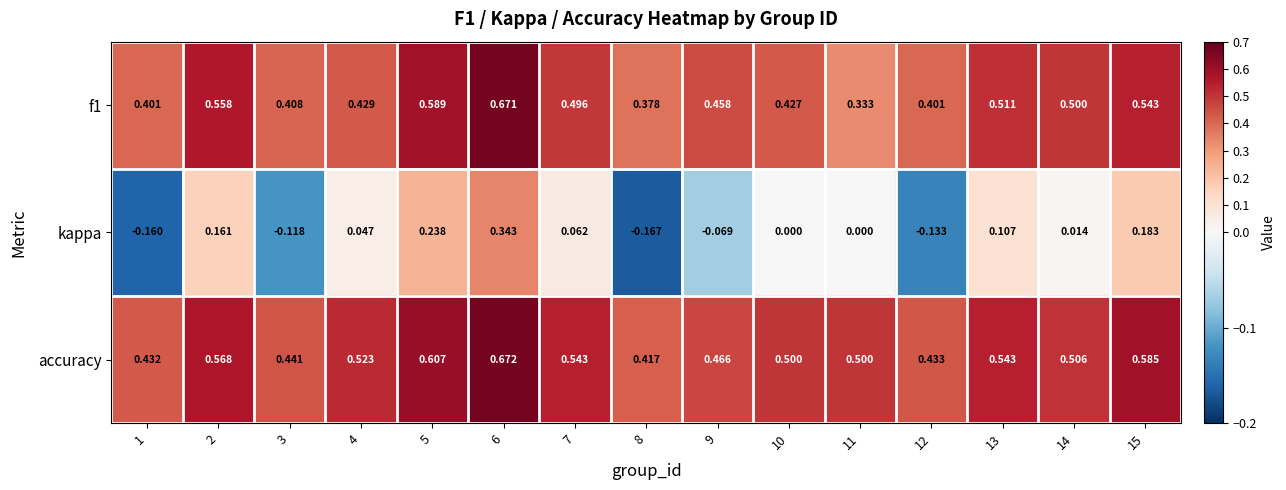

Which series has the widest spread of values?

kappa